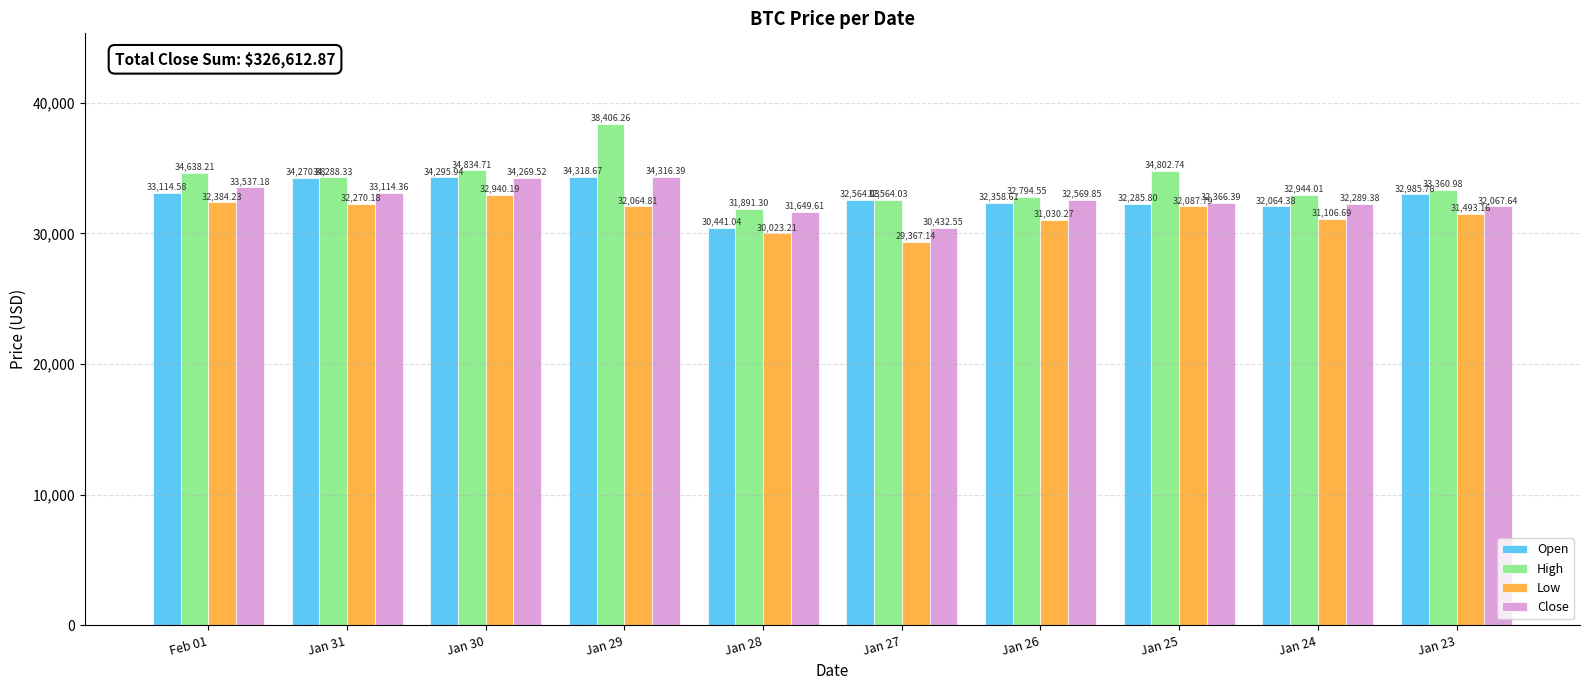

What are all the series names shown in the legend?

Open, High, Low, Close